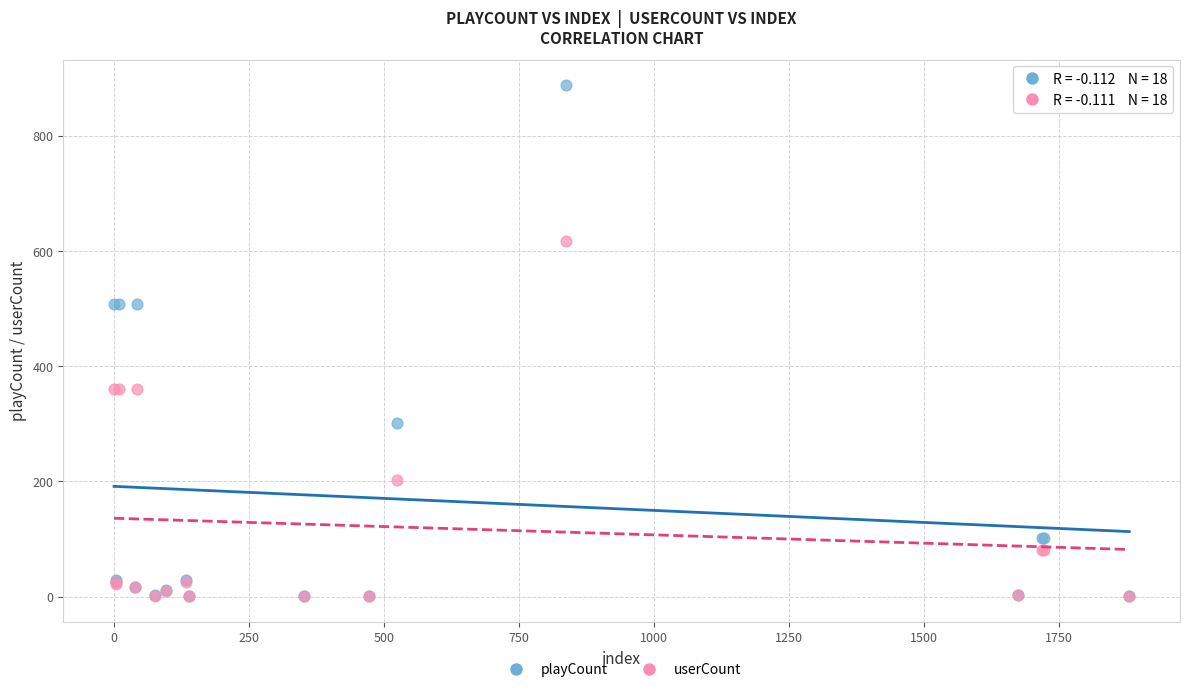

What are all the series names shown in the legend?

playCount, userCount